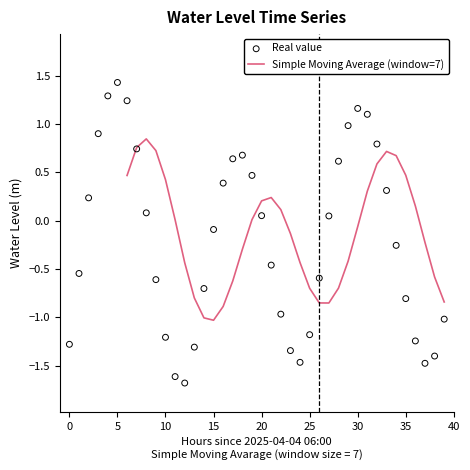

What is the change in value from 2025-04-05 10:00 to 2025-04-05 12:00?

+0.5